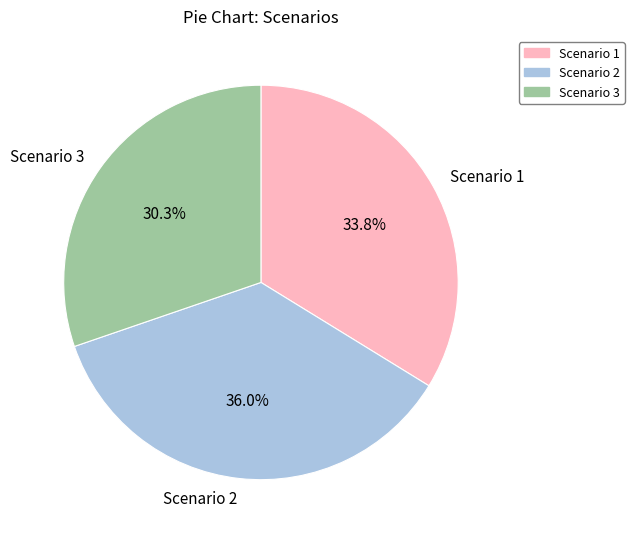

What percentage is the Scenario 3 slice, to the nearest percent?

30%